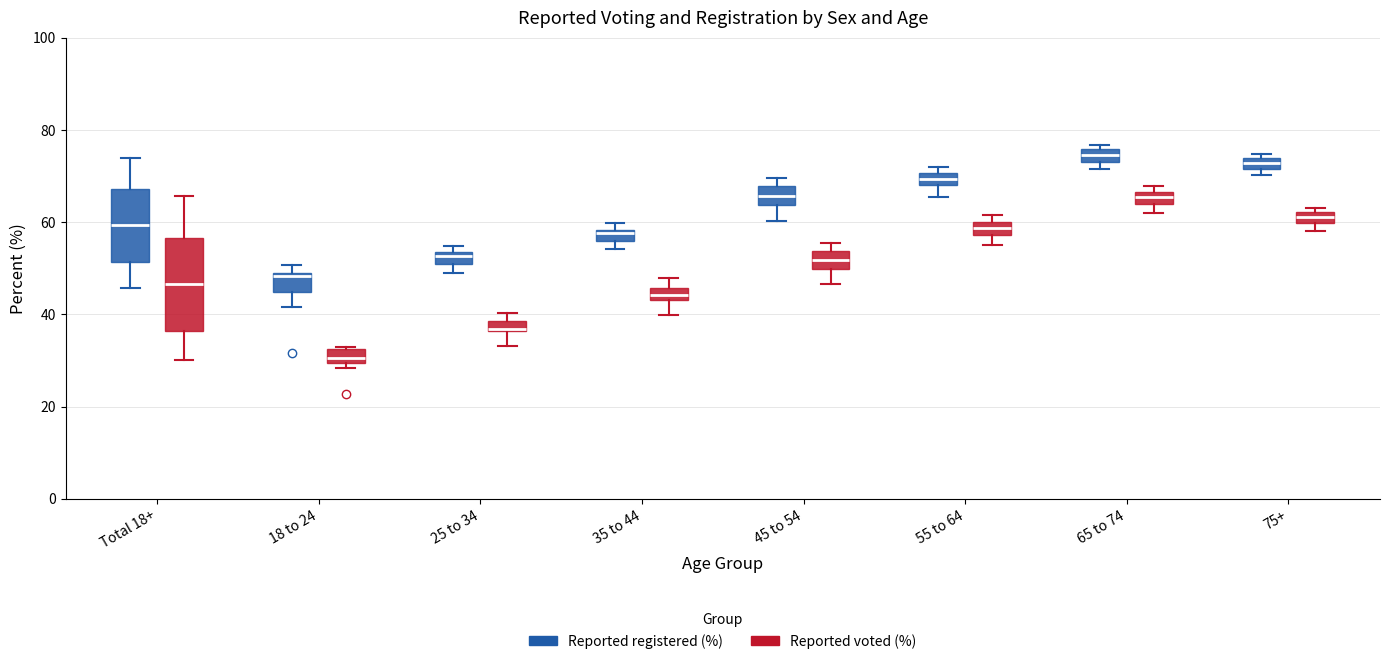

Which box has the lowest median line?

18 to 24 (Reported voted (%))